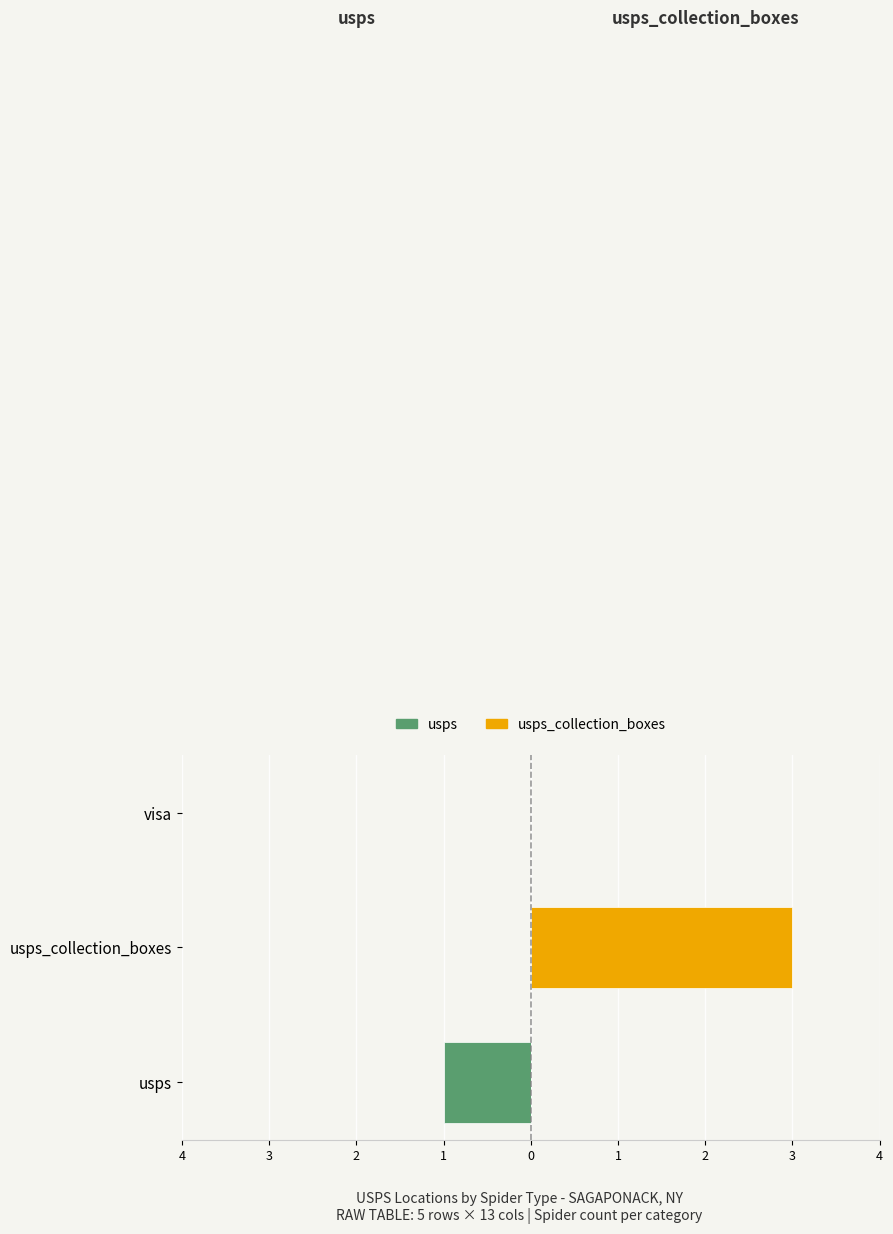

Between usps and visa, which series saw the biggest shift?

usps